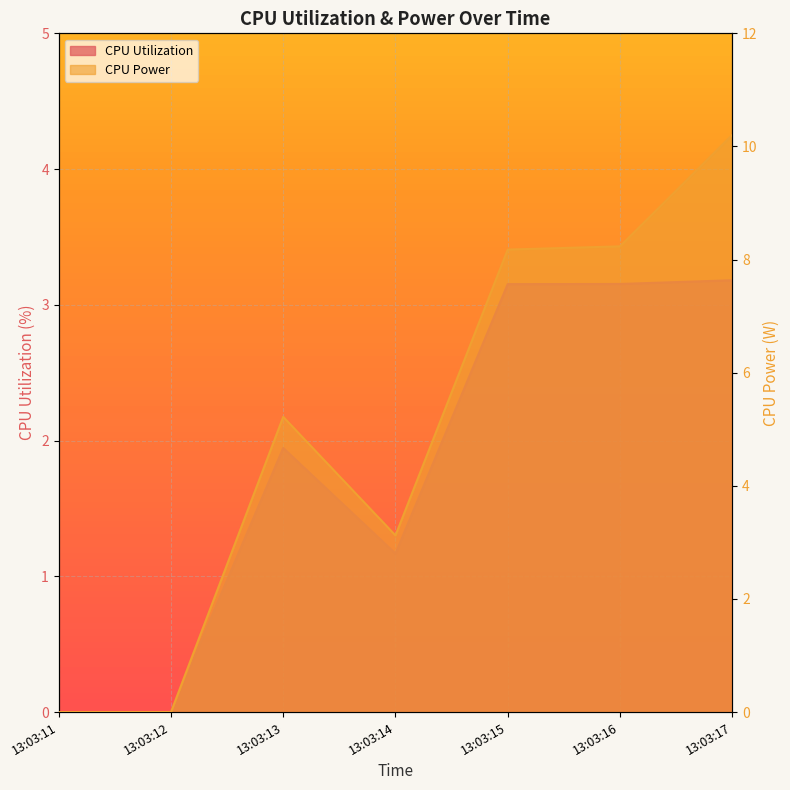

Rank the series at 13:03:11 from highest to lowest value.

CPU Utilization, CPU Power